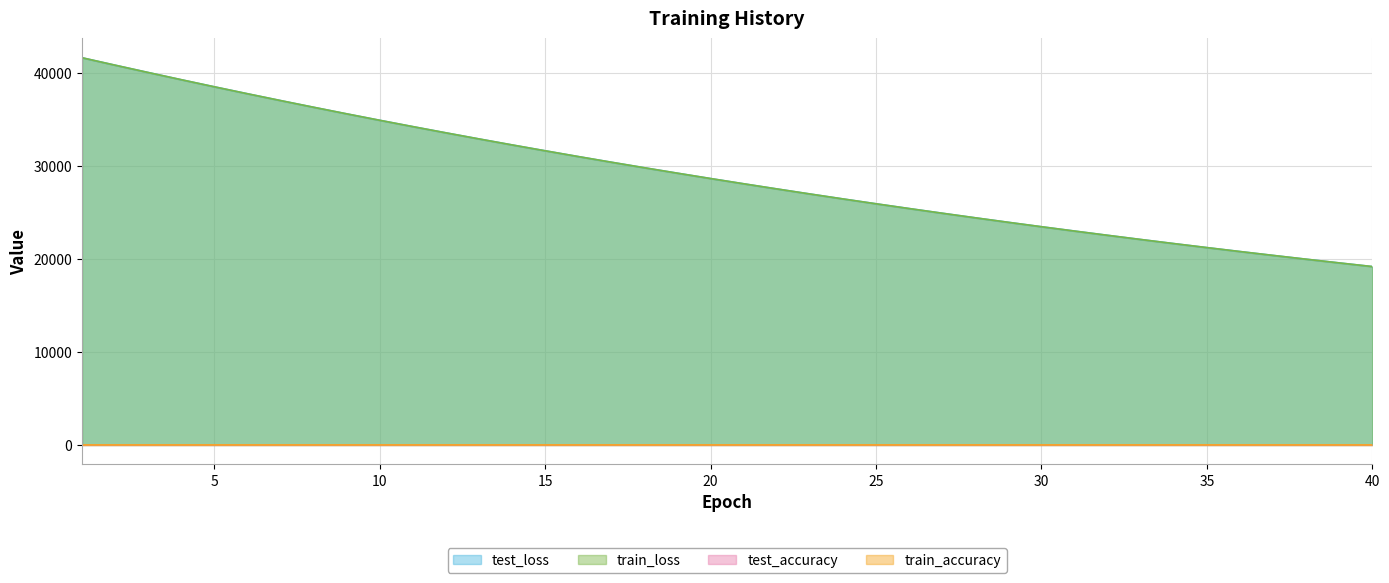

Between 17 and 26, which series saw the biggest shift?

train_loss